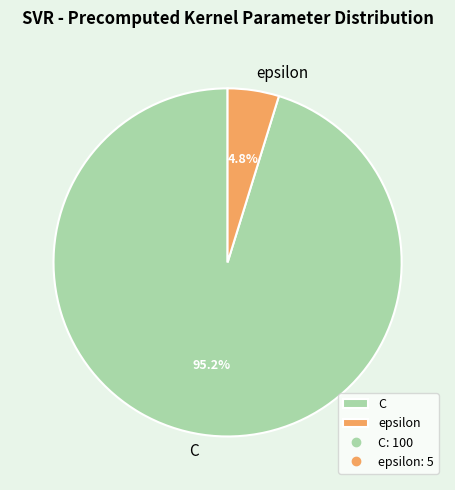

Is the sum of epsilon and C greater than half?

Yes